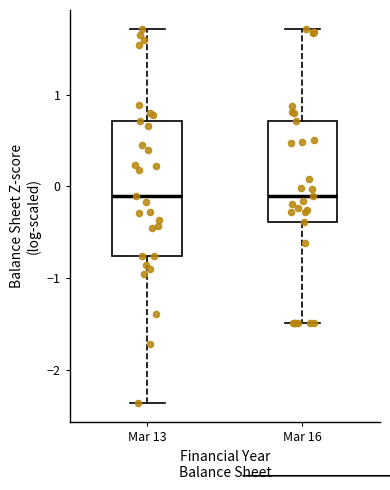

Reading left to right, read every box against the y-axis: the position of its median line, the range the box covers, and the ends of its whiskers. The values are not printed on the chart, so give them approximately, as read against the axis.

Mar 13: median -0.1, box -0.8 to 0.7, whiskers -2.4 to 1.7
Mar 16: median -0.1, box -0.4 to 0.7, whiskers -1.5 to 1.7